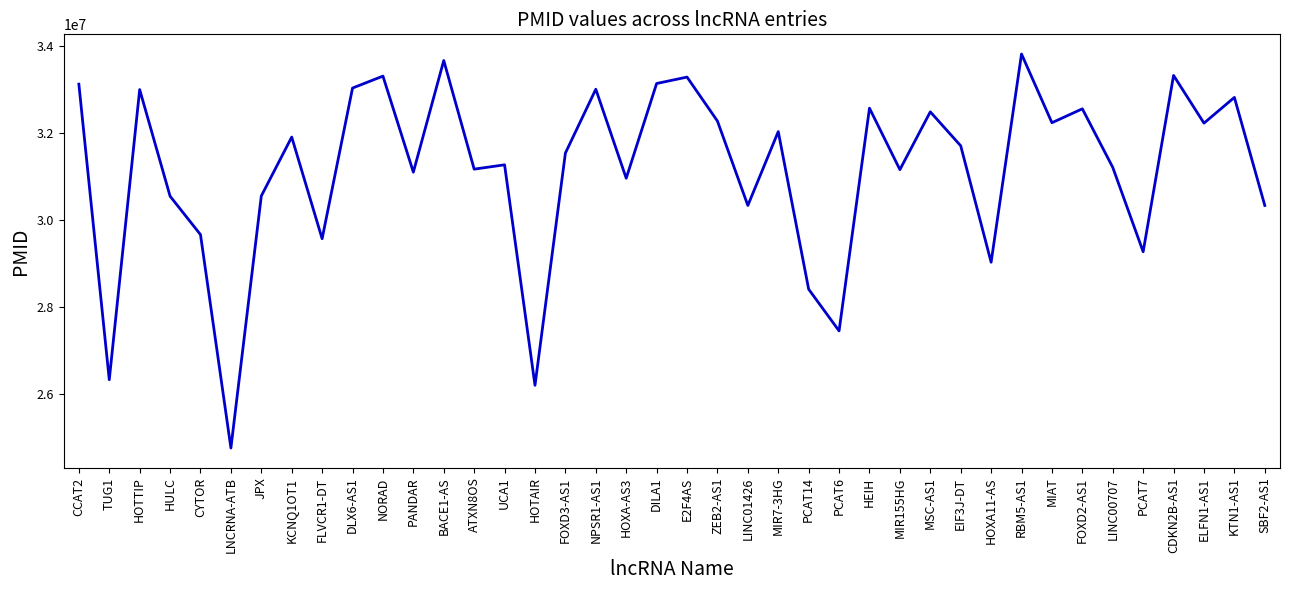

True or false: the data shows 14354422 at LINC01426.

False